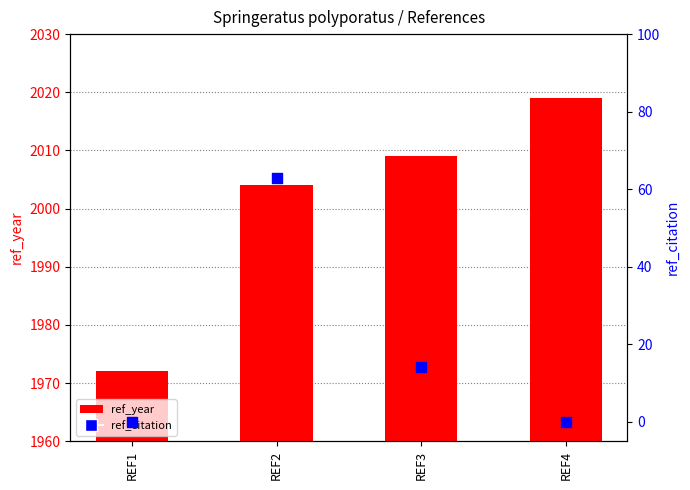

What is the total value across all series at REF3?

2023